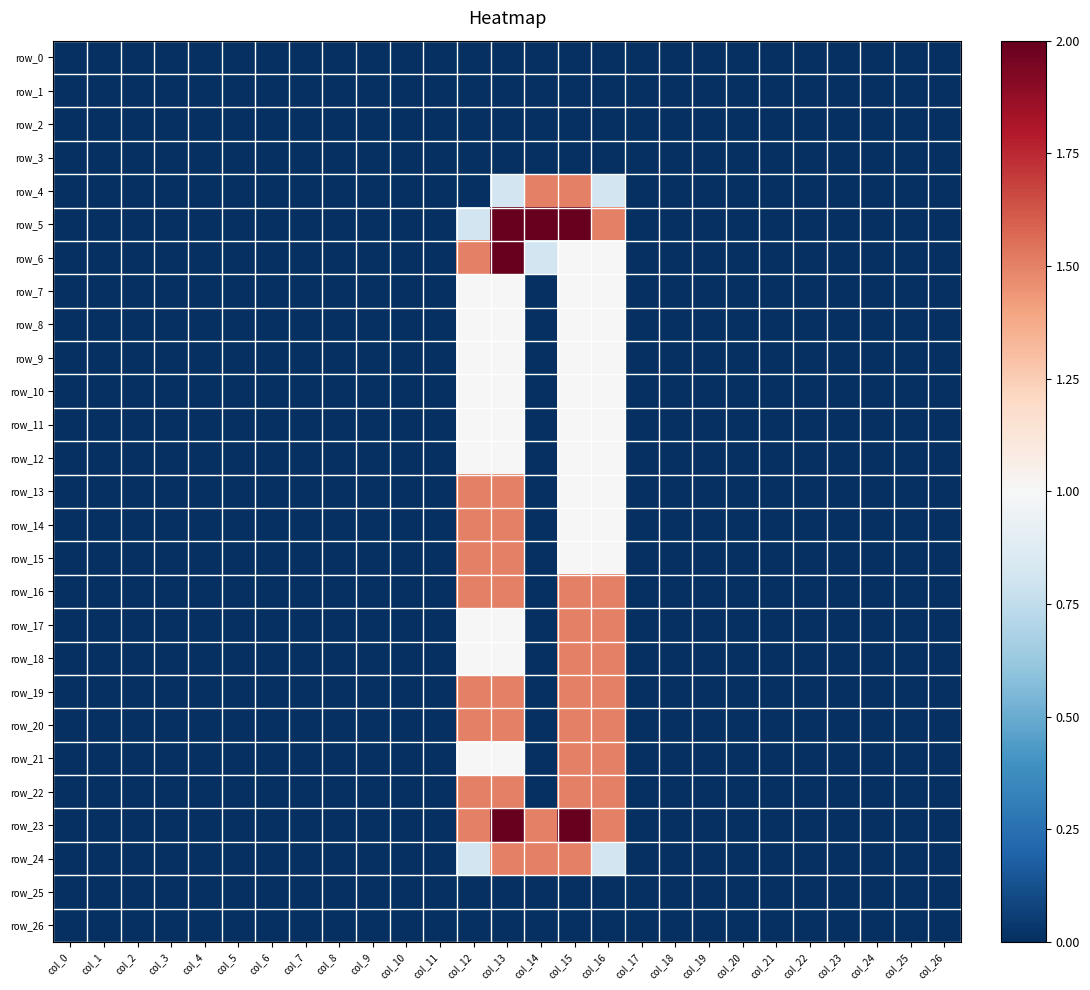

What is the average value of the row_15 series?

0.2